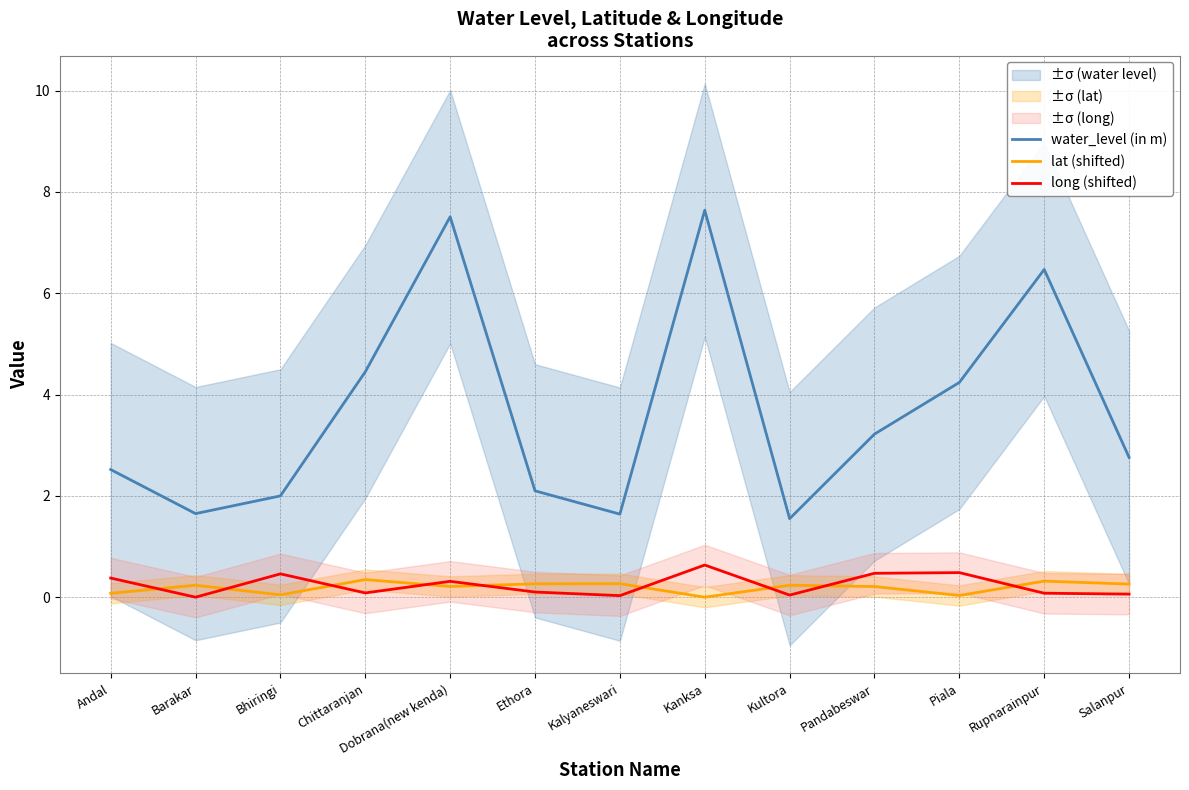

True or false: long (shifted) has a value of 0.5 at Bhiringi.

True